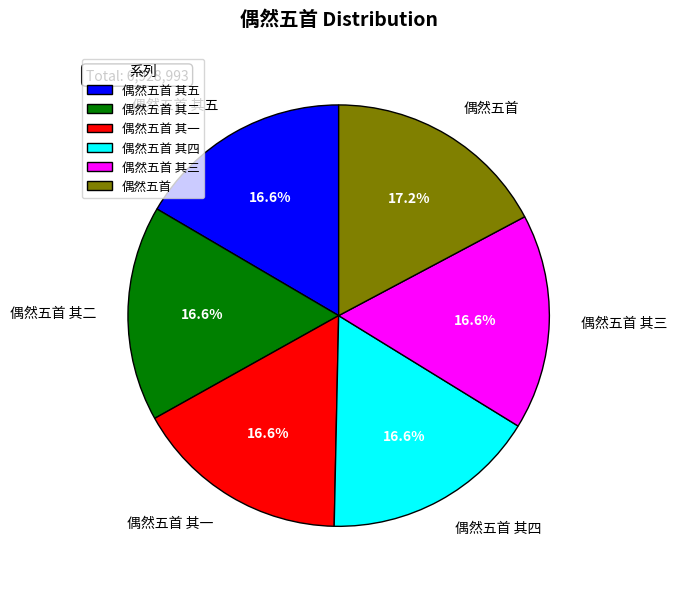

True or false: 偶然五首 其三 accounts for 23% of the total.

False